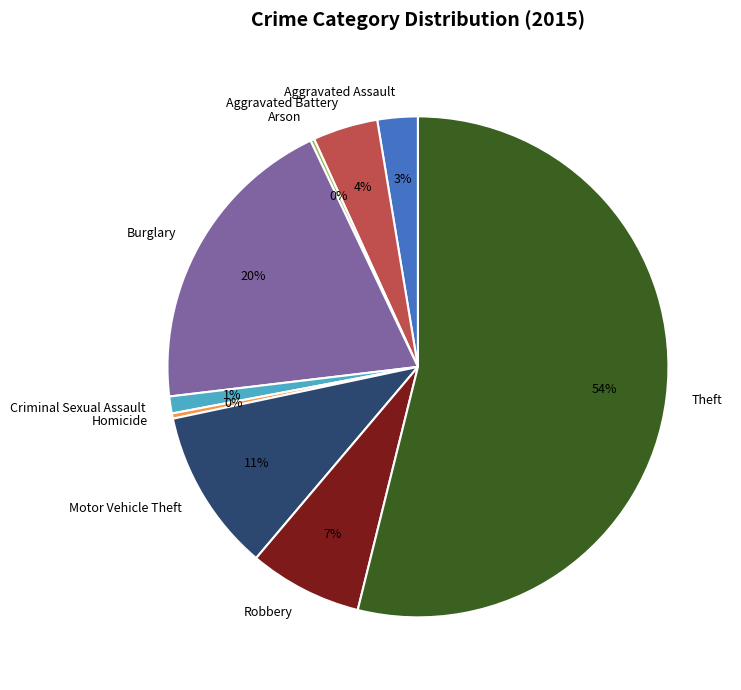

Which category has the biggest portion of the pie?

Theft